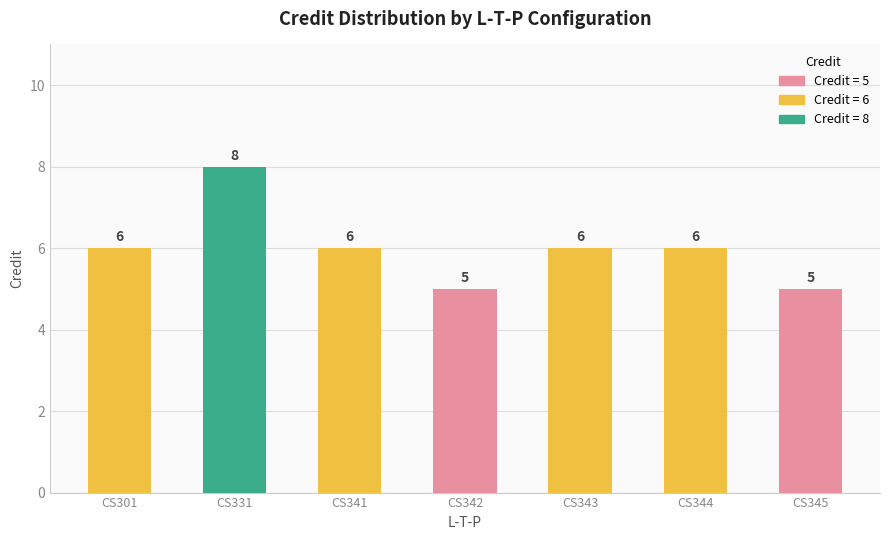

What is the value of the 6th bar from the left?

6